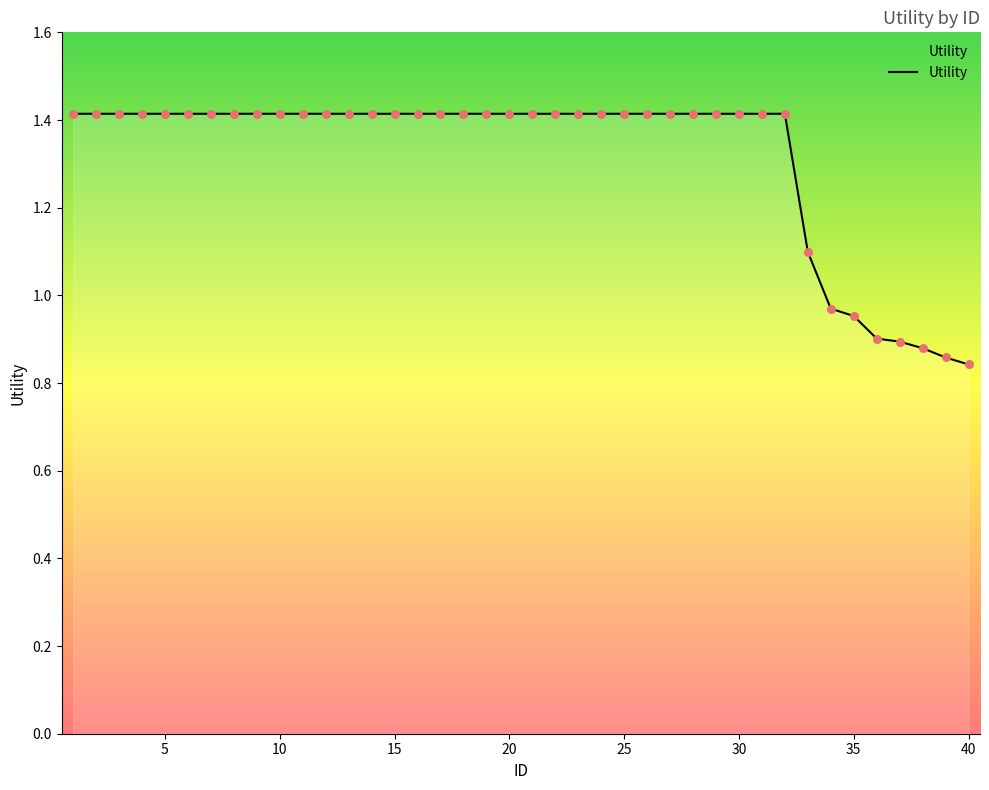

What is the difference between the maximum and minimum values?

0.6